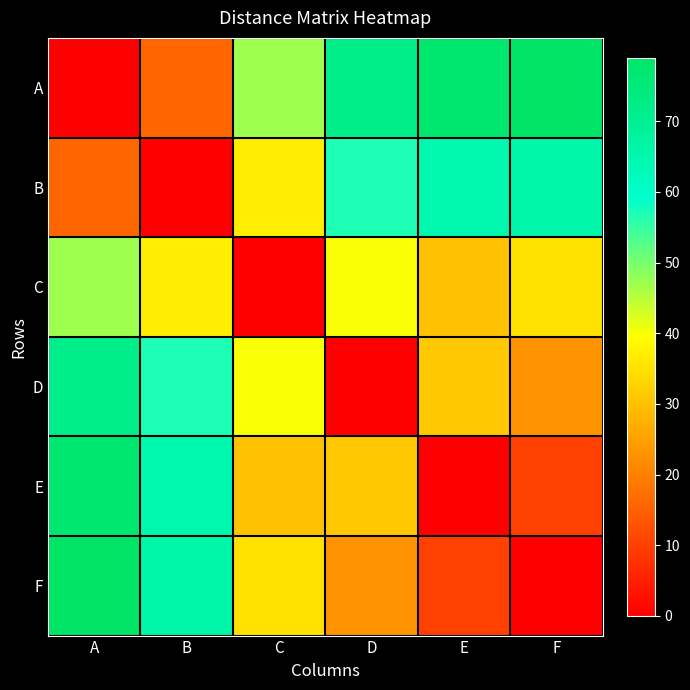

Which series has the largest total across all categories?

A